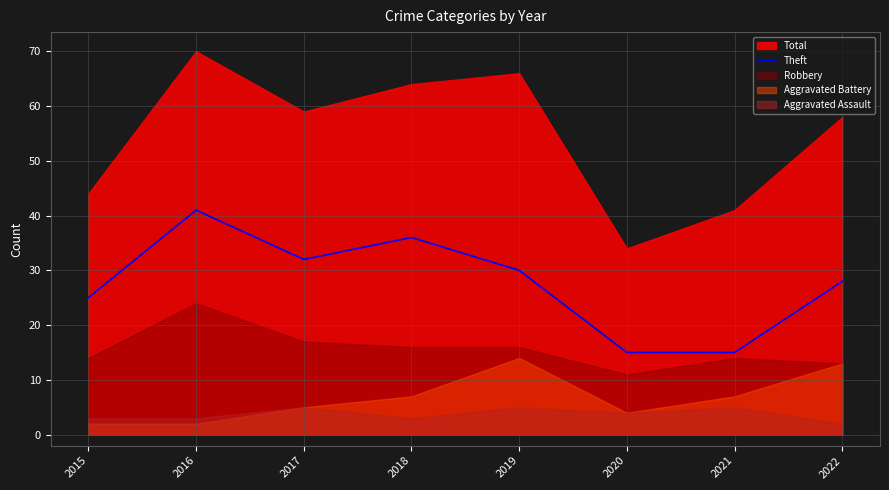

Which category has the highest value in the Theft series?

2016